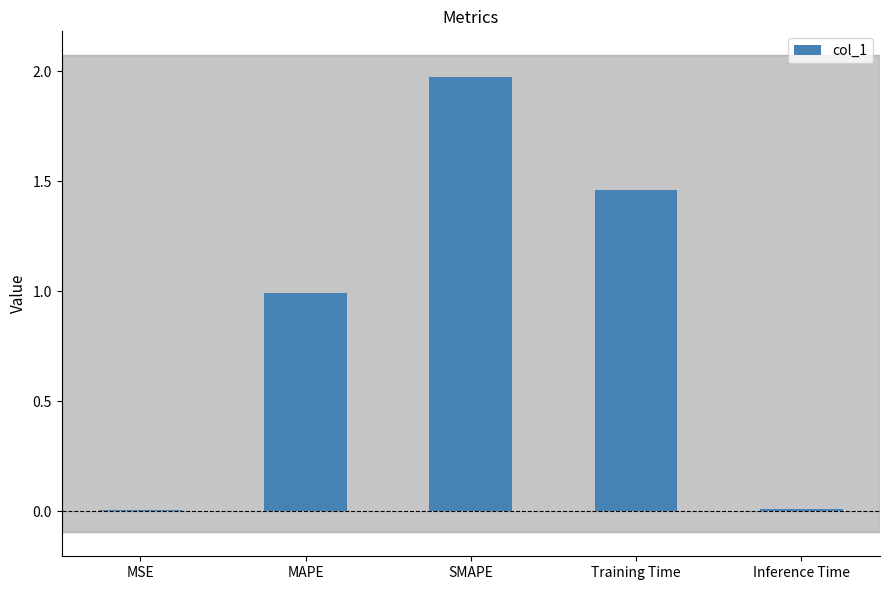

True or false: the data shows 3.2 at SMAPE.

False